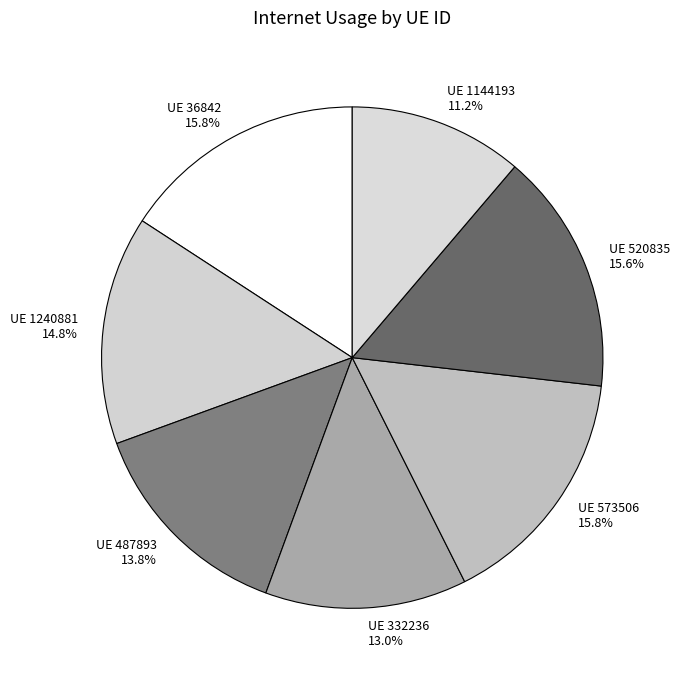

Count the number of slices in the pie.

7